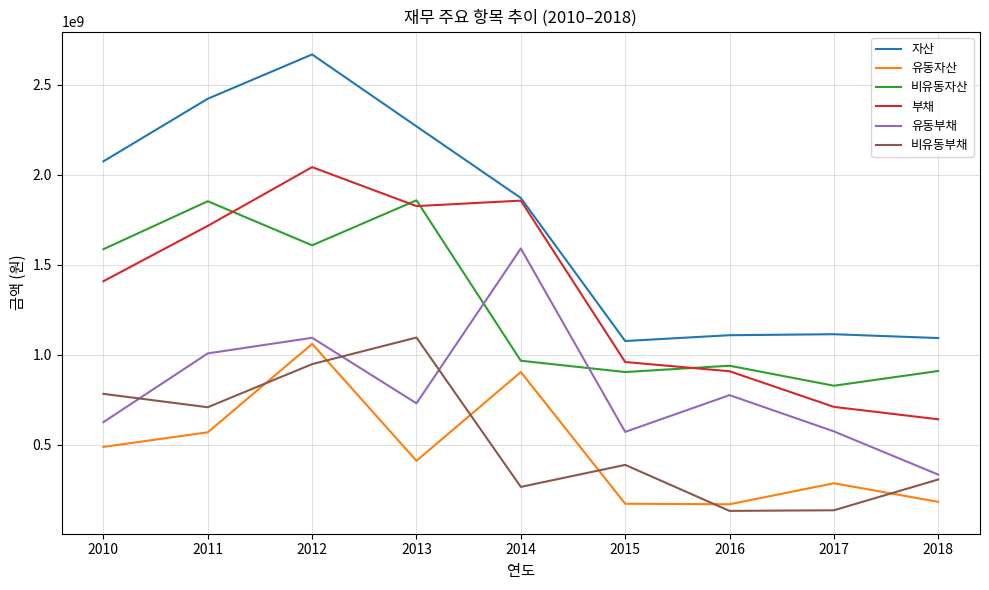

What is the sum of all 부채 values?

12068544504